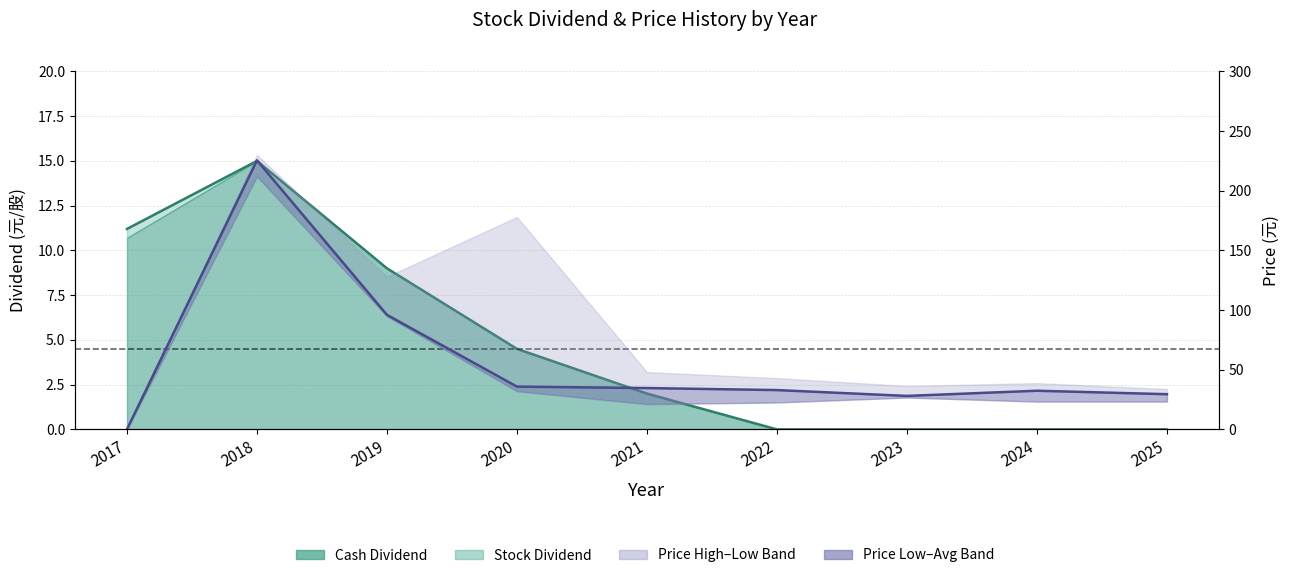

What is the value of the Avg Price point at the 7th from the left?

28.1